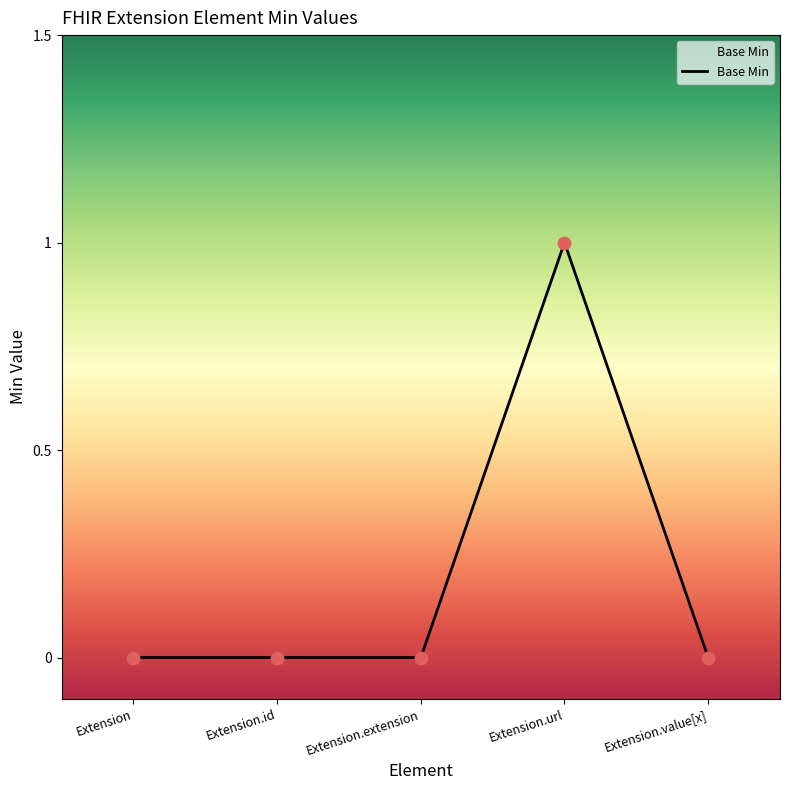

What is the change in value from Extension to Extension.url?

+1